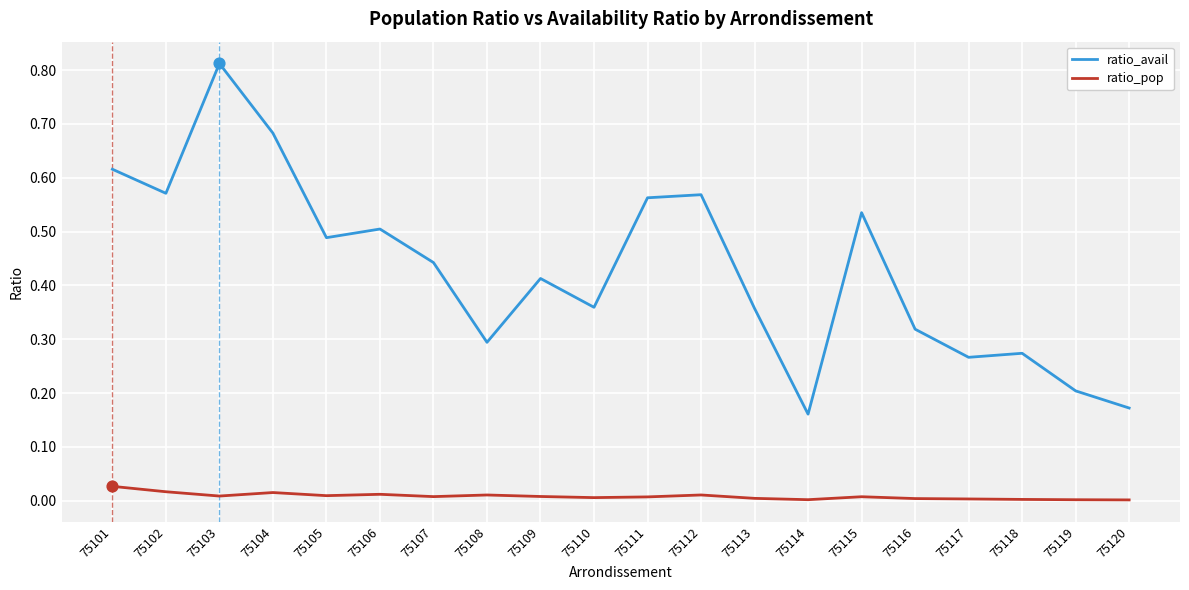

At which category is the sum across all series the highest?

75103